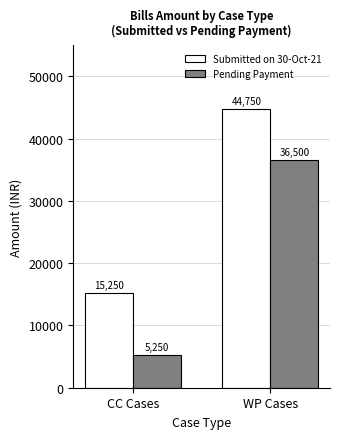

What is the label of the 1st bar from the left?

CC Cases